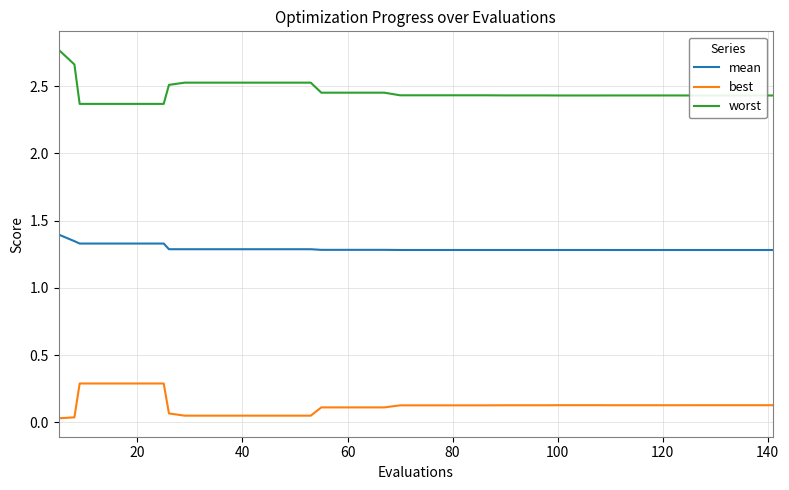

What is the maximum value for worst?

2.8